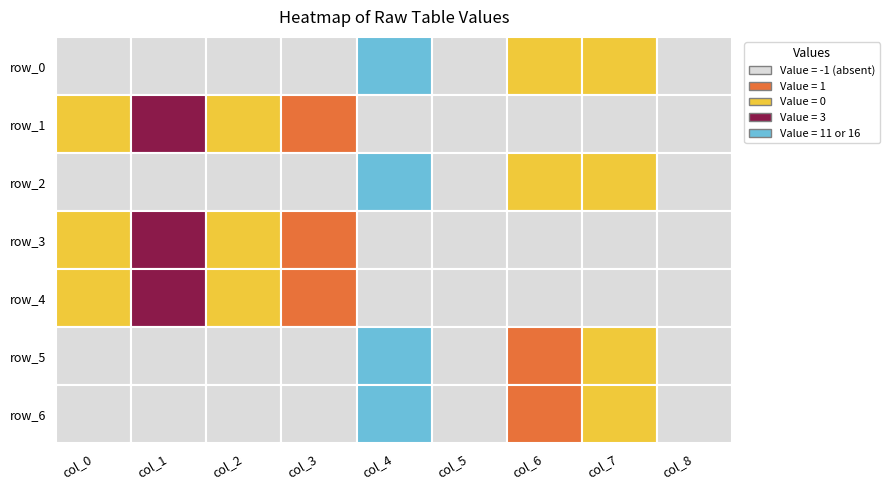

What is the sum of all row_2 values?

5